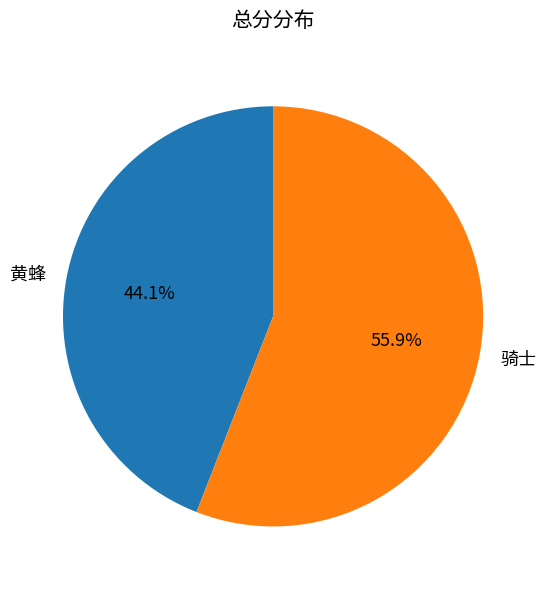

Is it true that 骑士 is 56% of the pie?

True